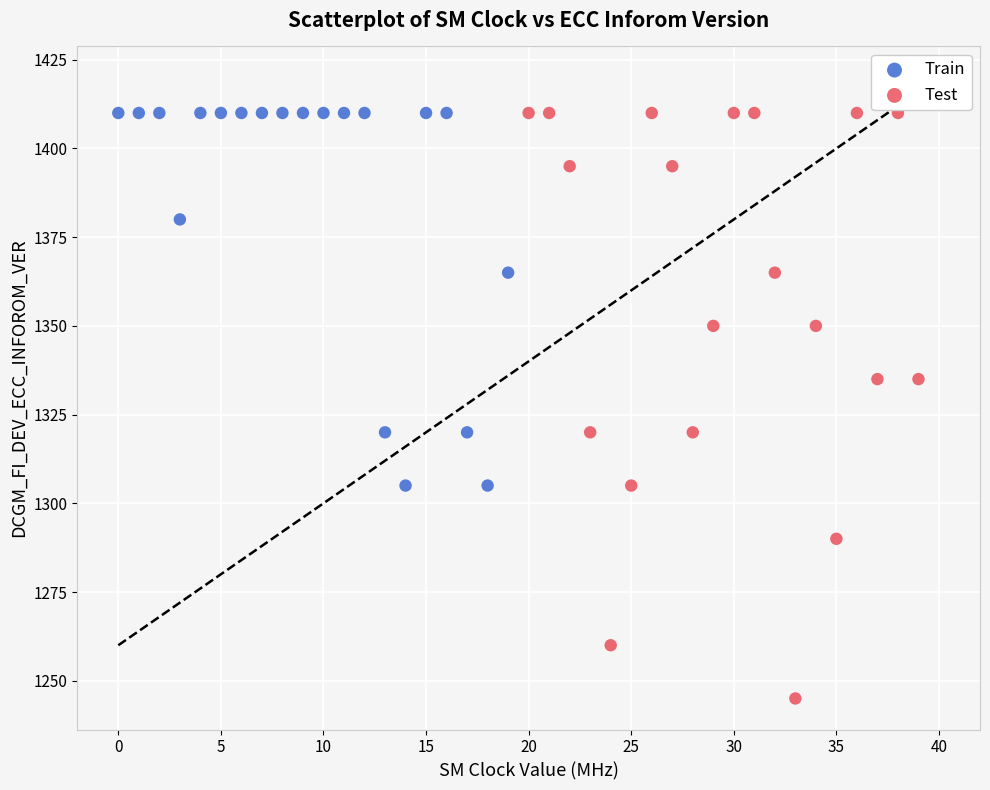

Which series contains the lowest Y value?

Test